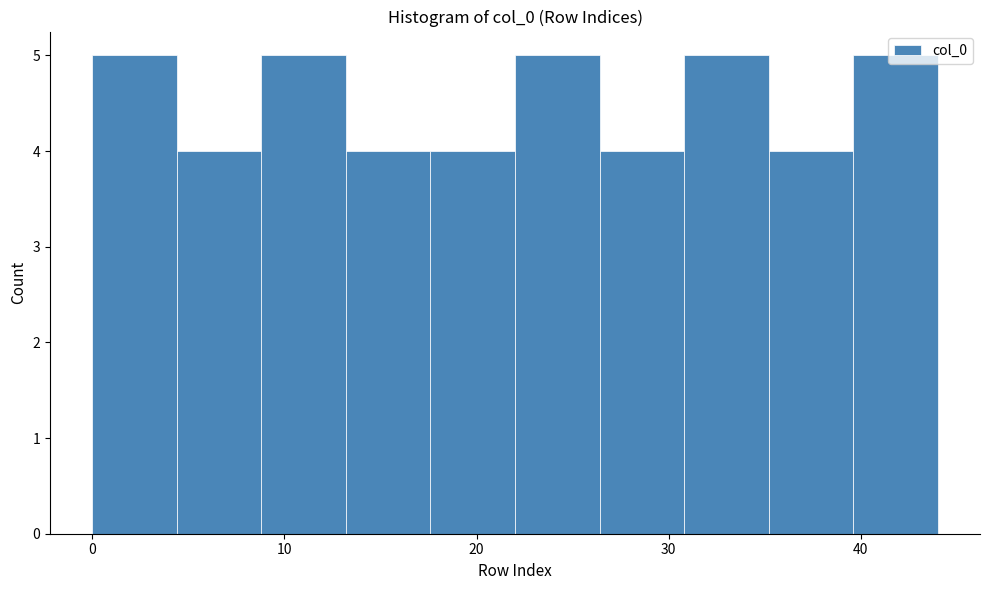

How tall is the bar that spans 4.4 to 8.8 on the x-axis? Neither the bar edges nor the heights are printed on the chart, so give them approximately, as read against the axes.

4